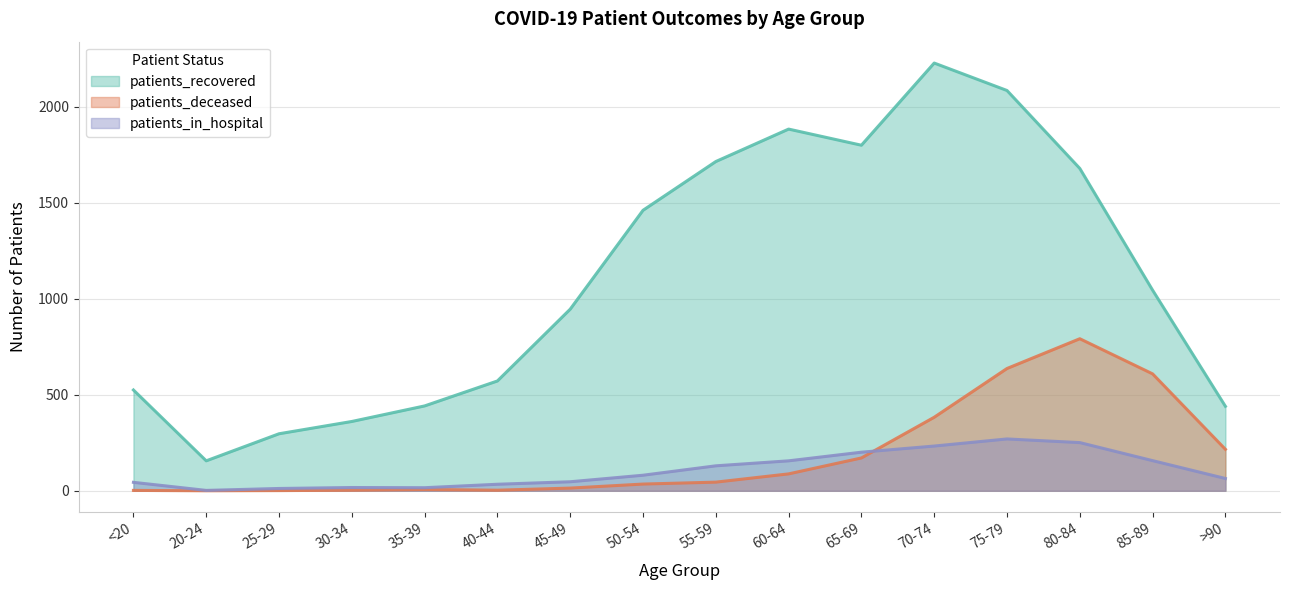

True or false: patients_recovered and patients_in_hospital cross at least once.

False